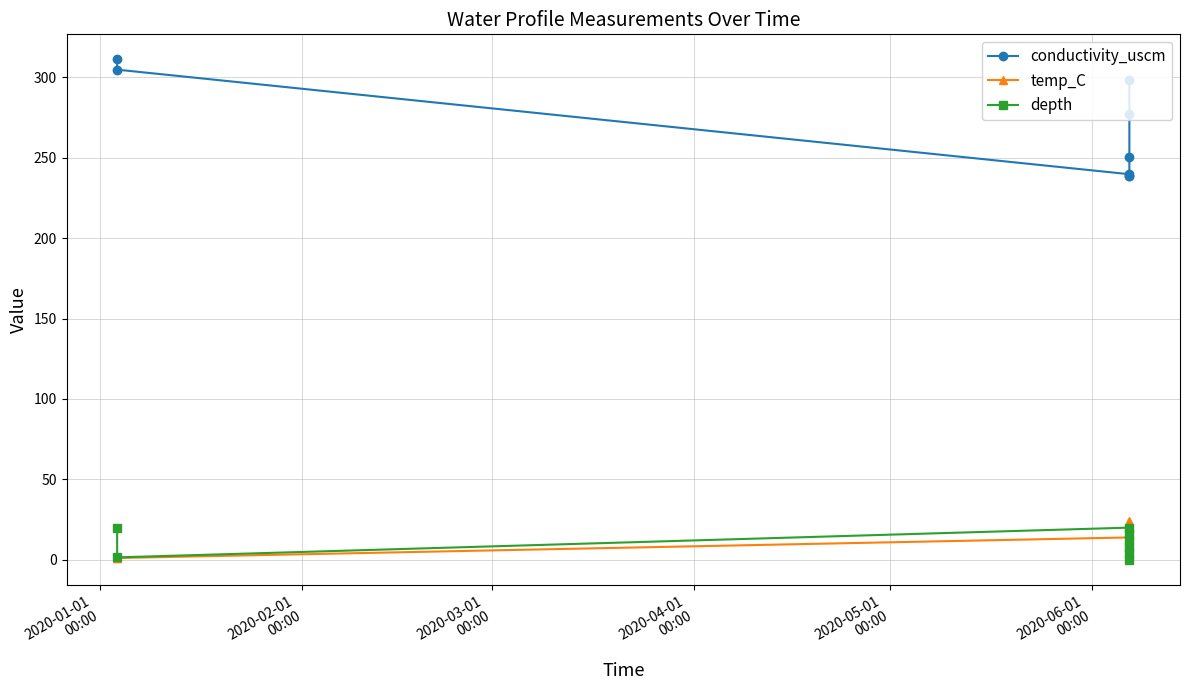

How many values in the temp_C series are below 13?

2